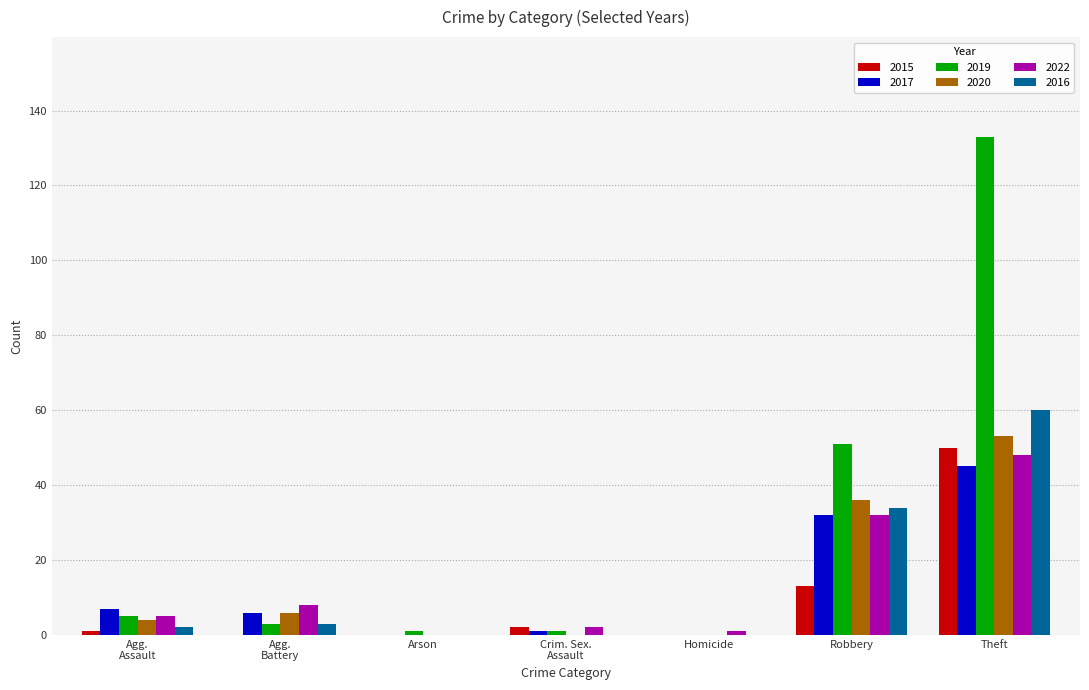

What are all the series names shown in the legend?

2015, 2017, 2019, 2020, 2022, 2016